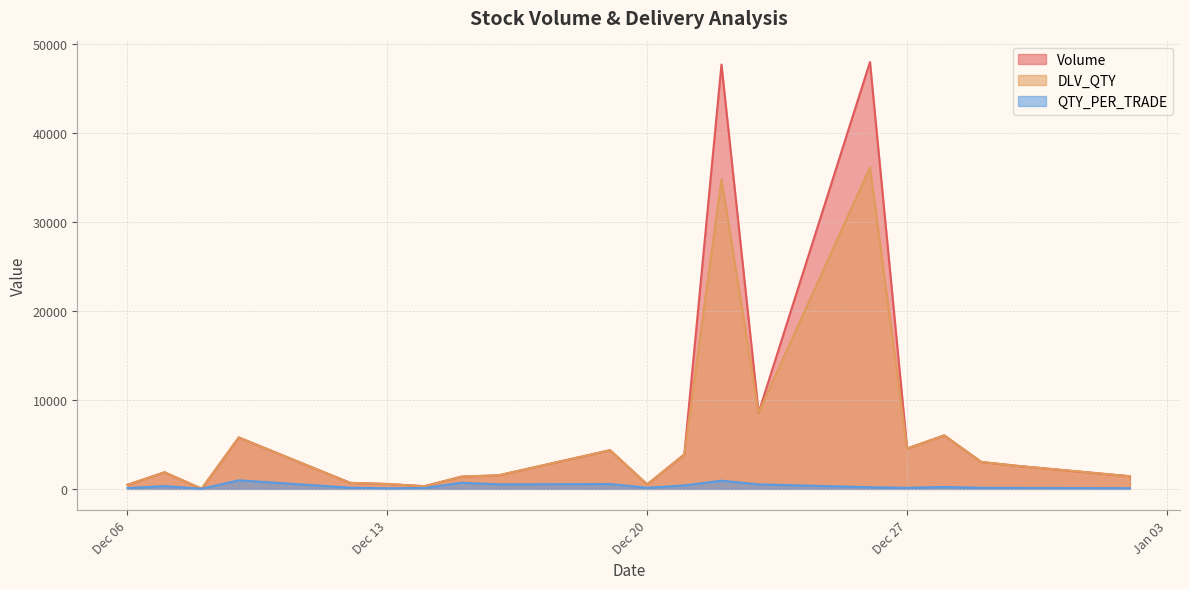

List the series in order of their peak value, highest first.

Volume, DLV_QTY, QTY_PER_TRADE